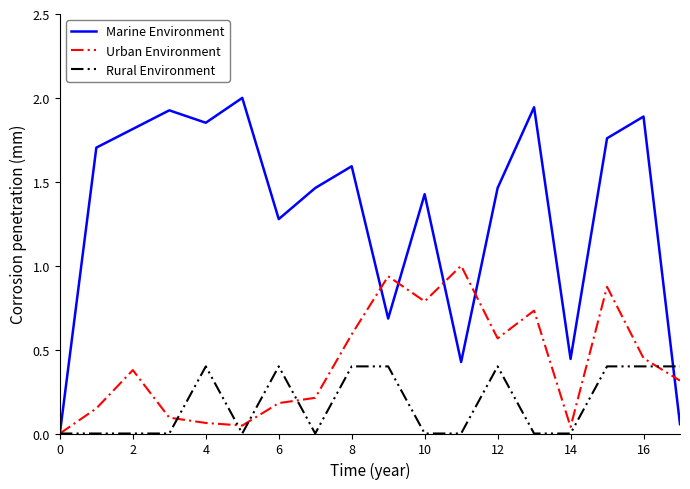

How many lines are shown in the chart?

3